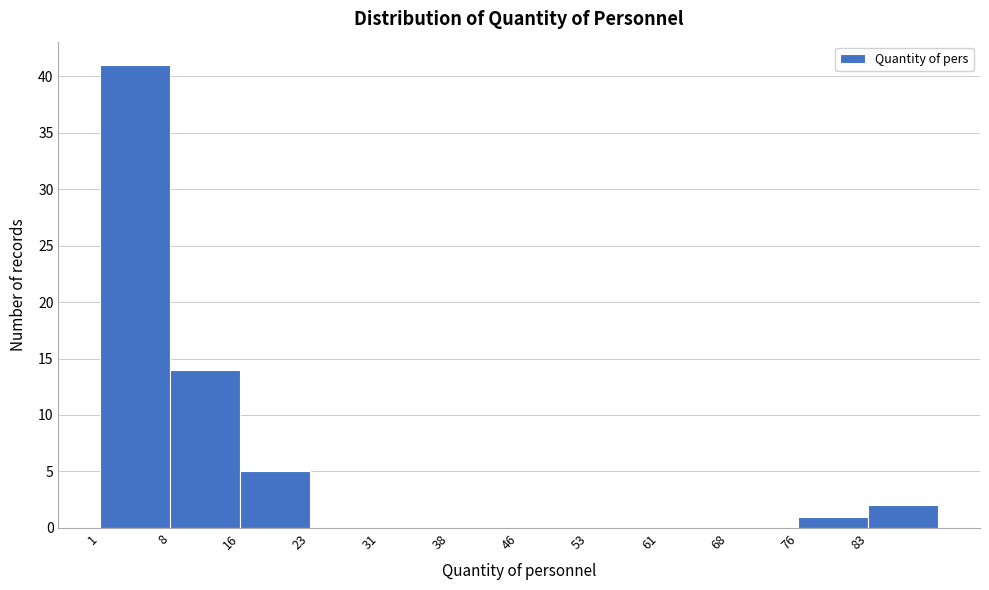

Reading left to right, list every bar in this chart as the range it spans on the x-axis followed by its height. Neither the bar edges nor the heights are printed on the chart, so give them approximately, as read against the axes.

1.0 to 8.5: 41
8.5 to 16.0: 14
16.0 to 23.5: 5
23.5 to 31.0: 0
31.0 to 38.5: 0
38.5 to 46.0: 0
46.0 to 53.5: 0
53.5 to 61.0: 0
61.0 to 68.5: 0
68.5 to 76.0: 0
76.0 to 83.5: 1
83.5 to 91.0: 2